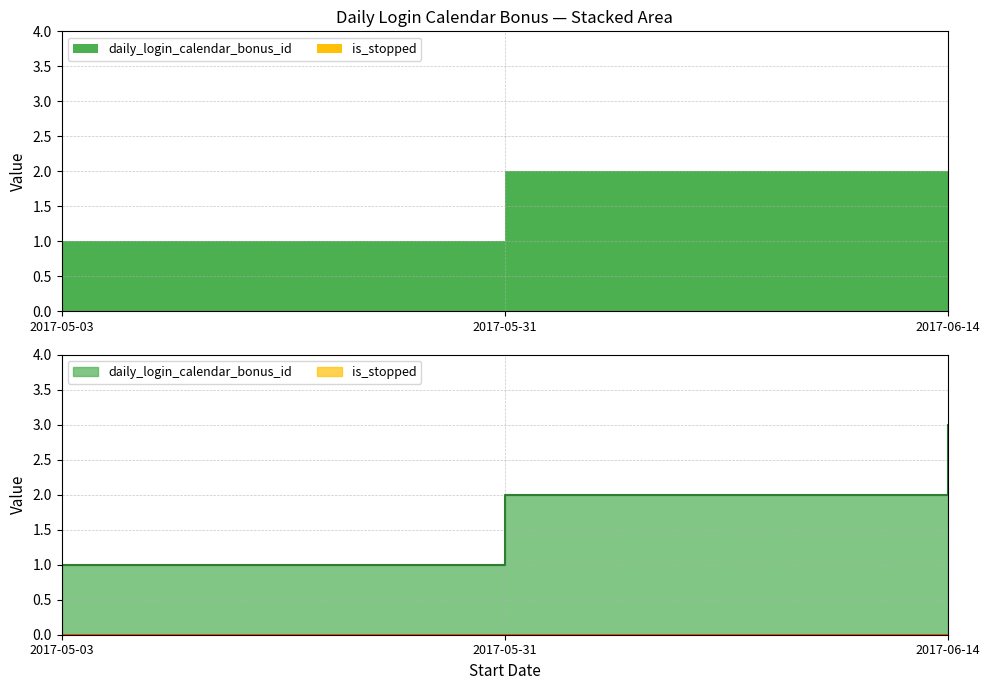

At which category does the chart reach its minimum across all series?

2017-05-03